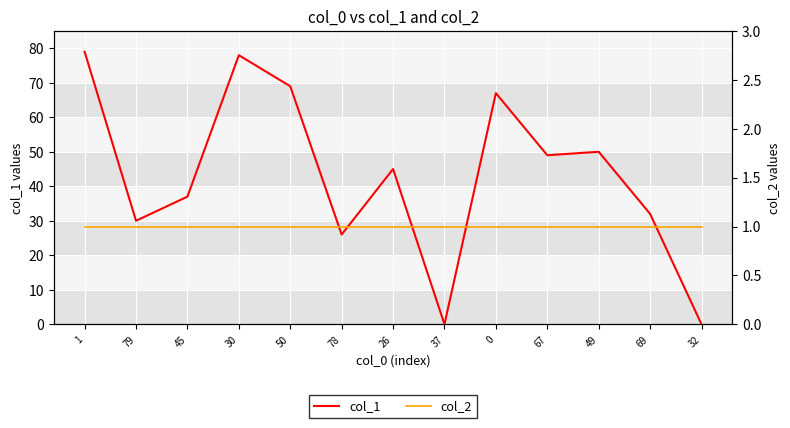

Reading right to left, list all the values displayed in this chart.

col_1: 32=0	69=32	49=50	67=49	0=67	37=0	26=45	78=26	50=69	30=78	45=37	79=30	1=79
col_2: 32=1	69=1	49=1	67=1	0=1	37=1	26=1	78=1	50=1	30=1	45=1	79=1	1=1